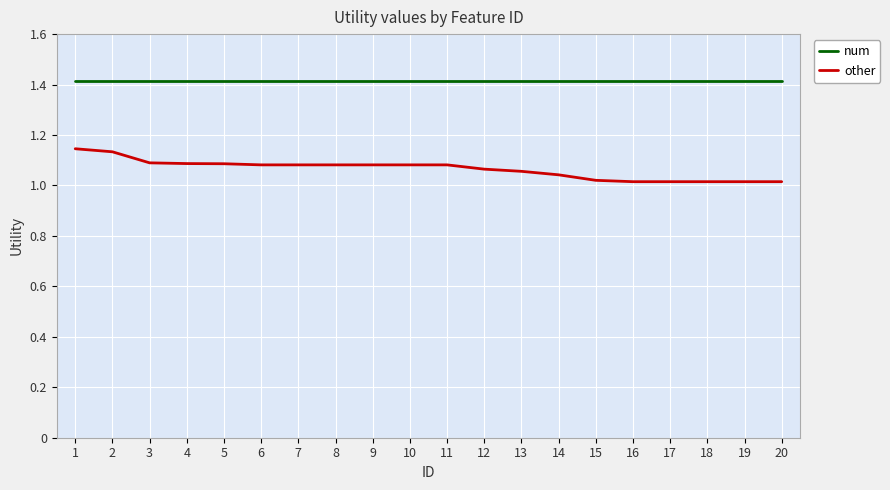

List the series in order of their overall mean, highest first.

num, other